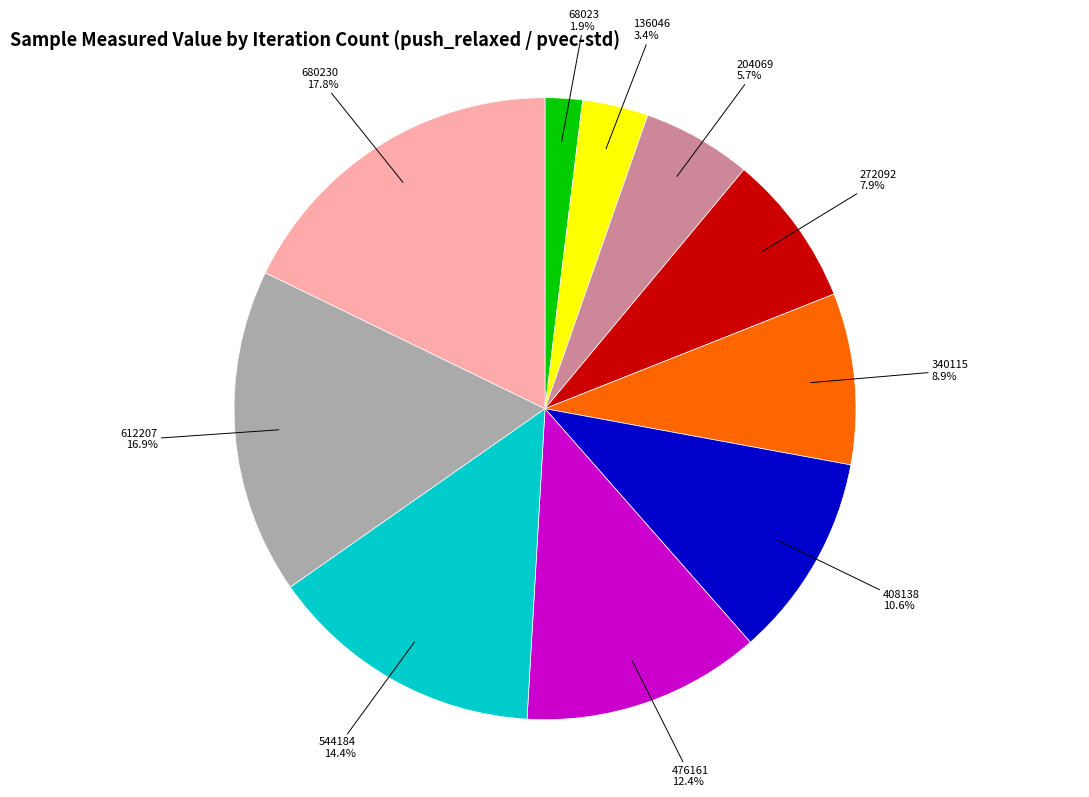

To the nearest percent, what is the average slice percentage?

10%